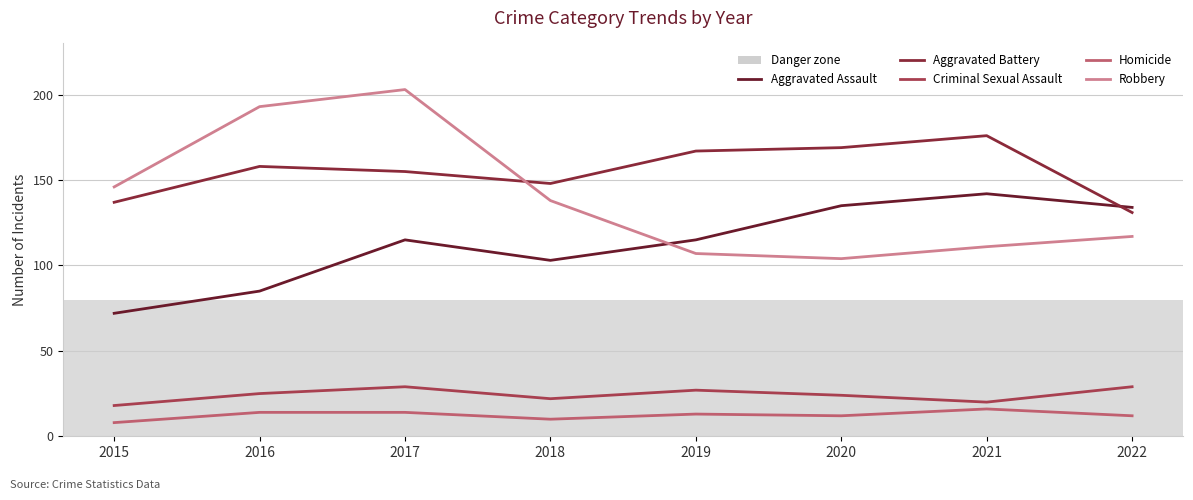

What is the difference between the Criminal Sexual Assault values at 2021 and 2022?

9